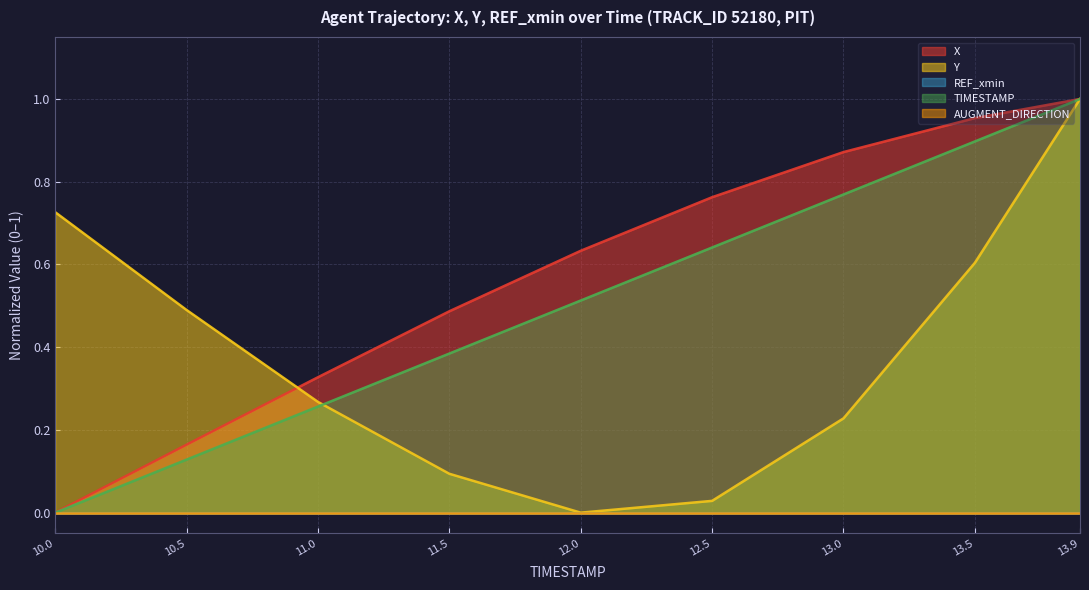

What is the sum of all X values?

5.2